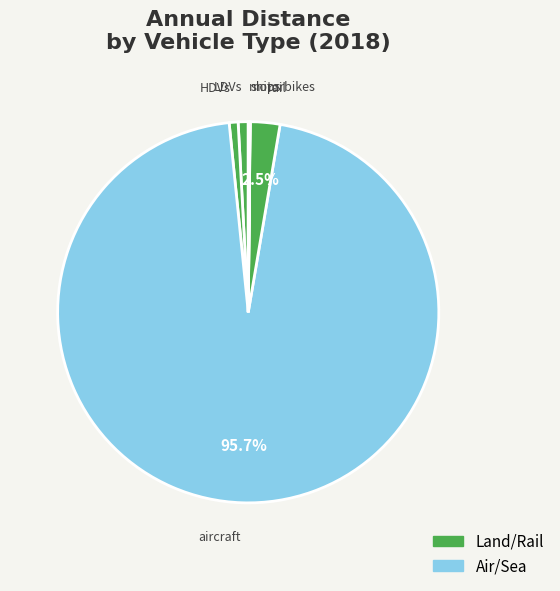

Is rail the majority of the pie?

No